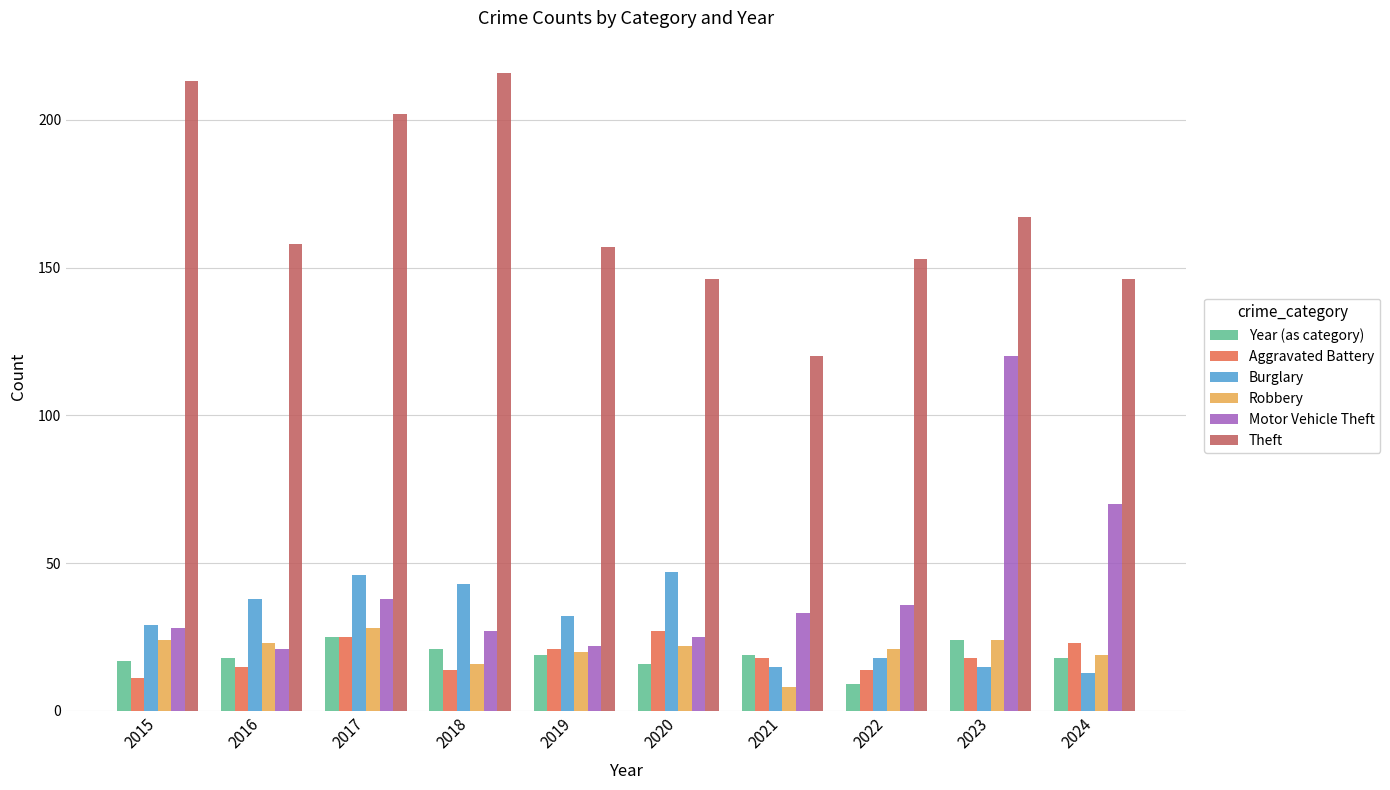

What is the sum of the Aggravated Battery values at 2022 and 2015?

25